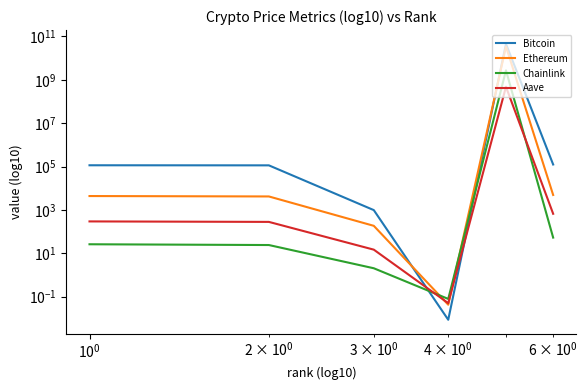

True or false: Bitcoin has a value of 50805.7 at 5.

False